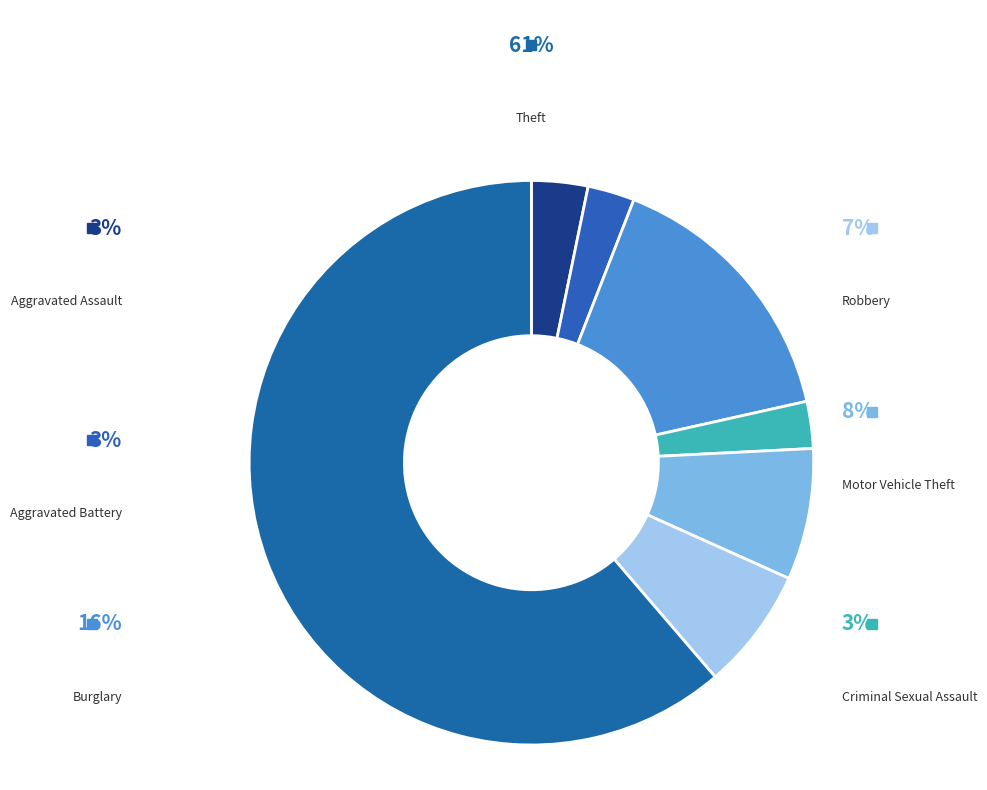

What is the total percentage of Theft and Aggravated Assault?

64.5%